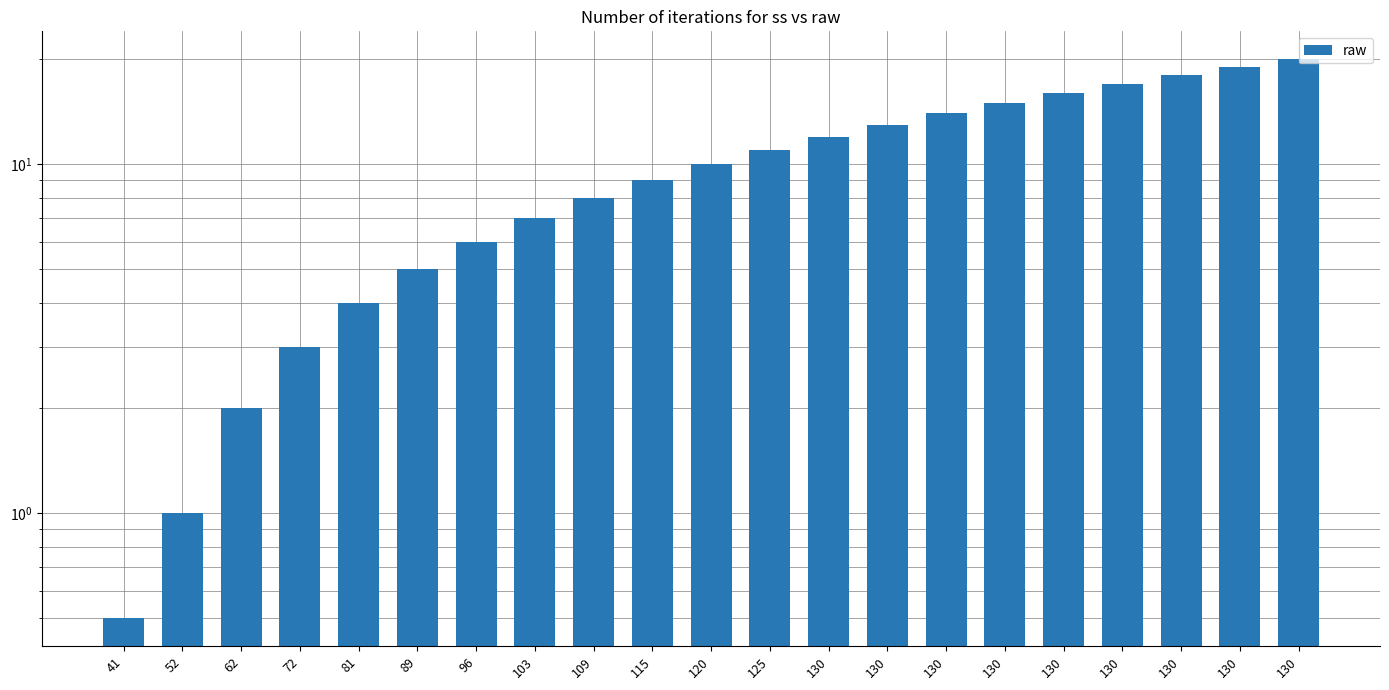

Is it true that the value at 130 is 15.0?

True